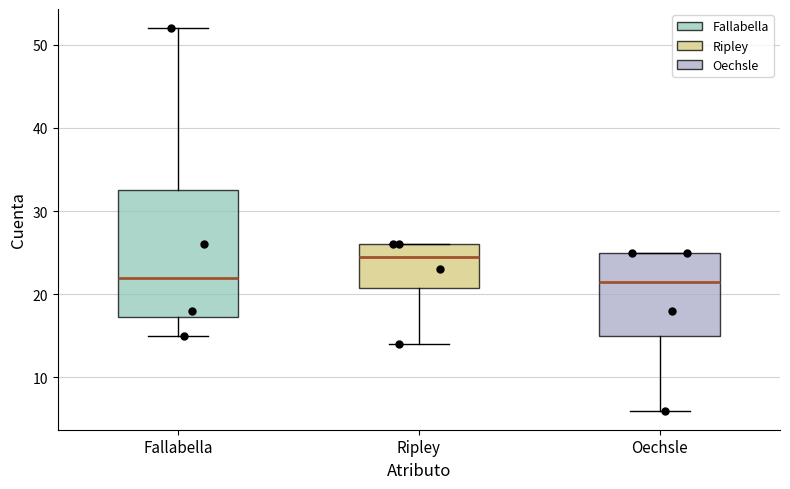

Reading left to right, transcribe this box plot: for each box, give where its median line is, the range the box spans, and where its two whiskers end, as read against the y-axis. The values are not printed on the chart, so give them approximately, as read against the axis.

Fallabella: median 22, box 17 to 33, whiskers 15 to 52
Ripley: median 25, box 21 to 26, whiskers 14 to 26
Oechsle: median 22, box 15 to 25, whiskers 6 to 25